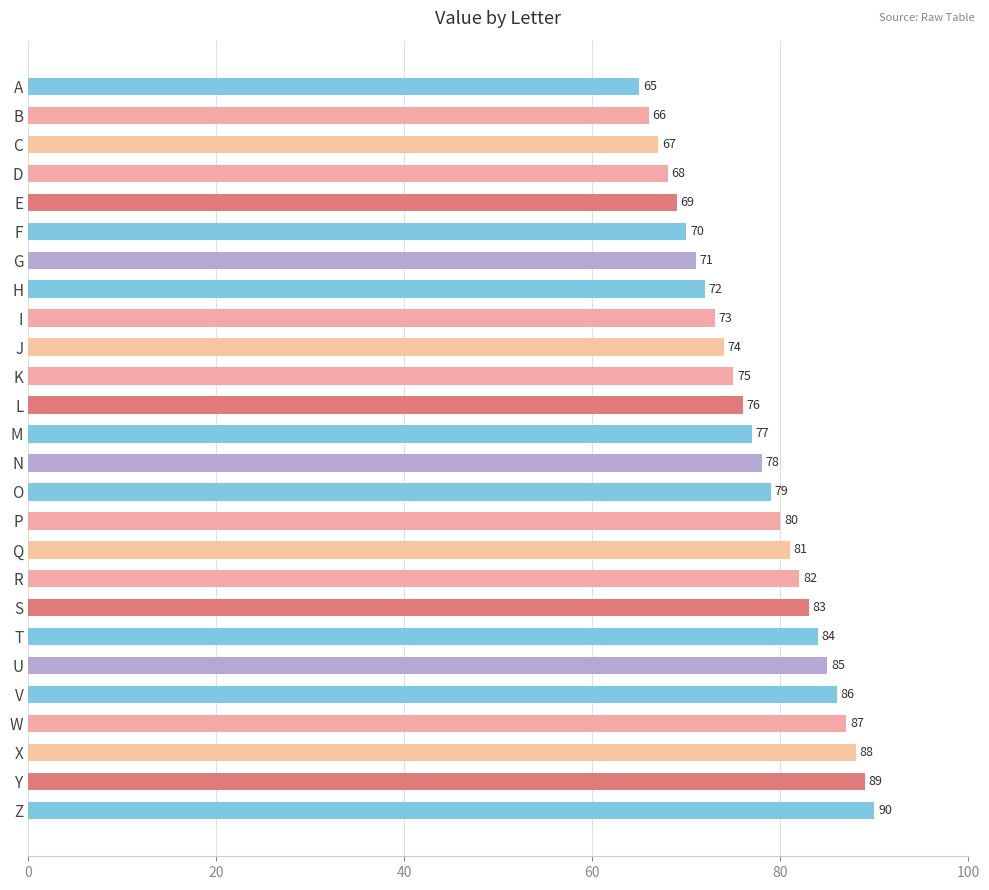

What is the difference between the values at A and W?

22